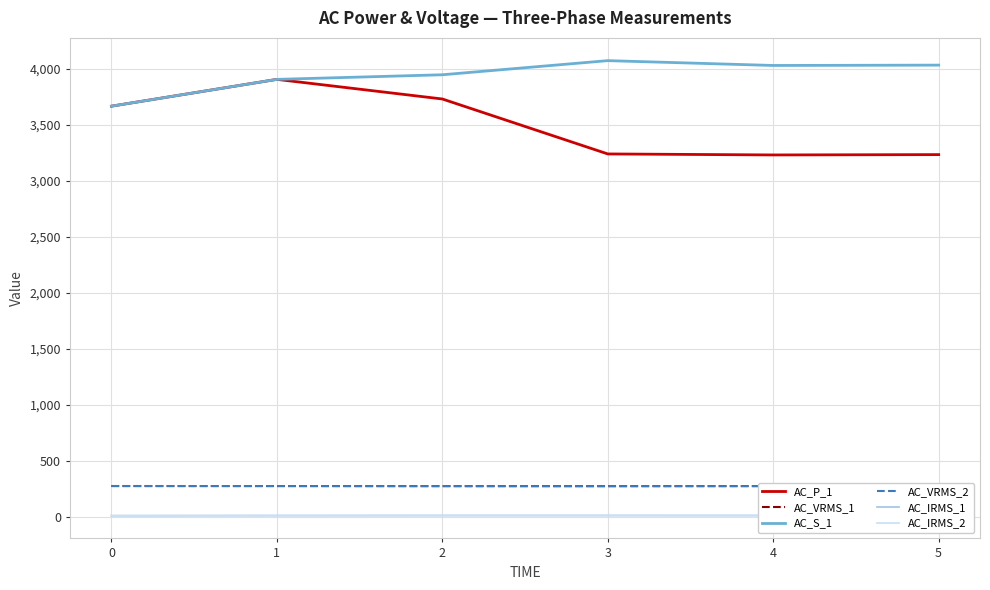

True or false: AC_VRMS_2 and AC_IRMS_1 intersect in this chart.

False